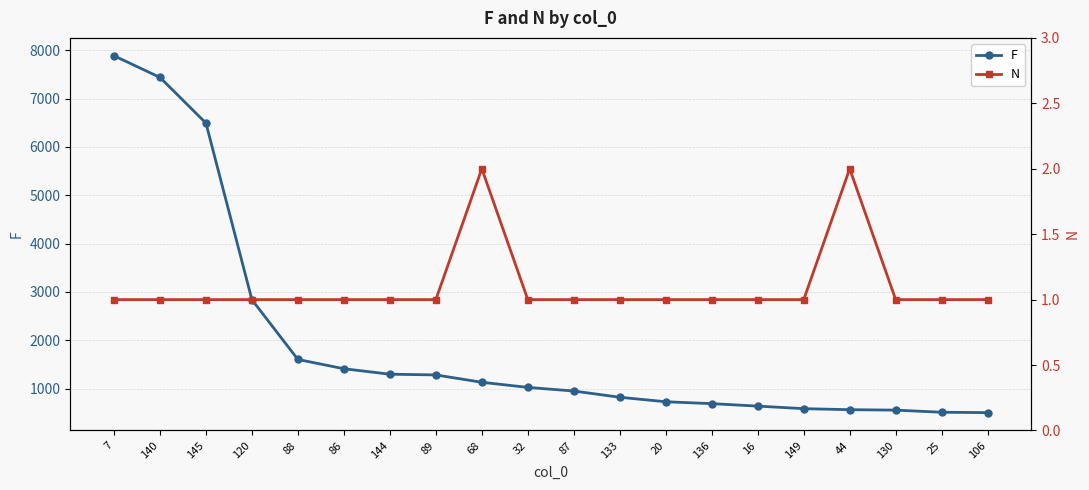

At which label does F reach its peak?

7